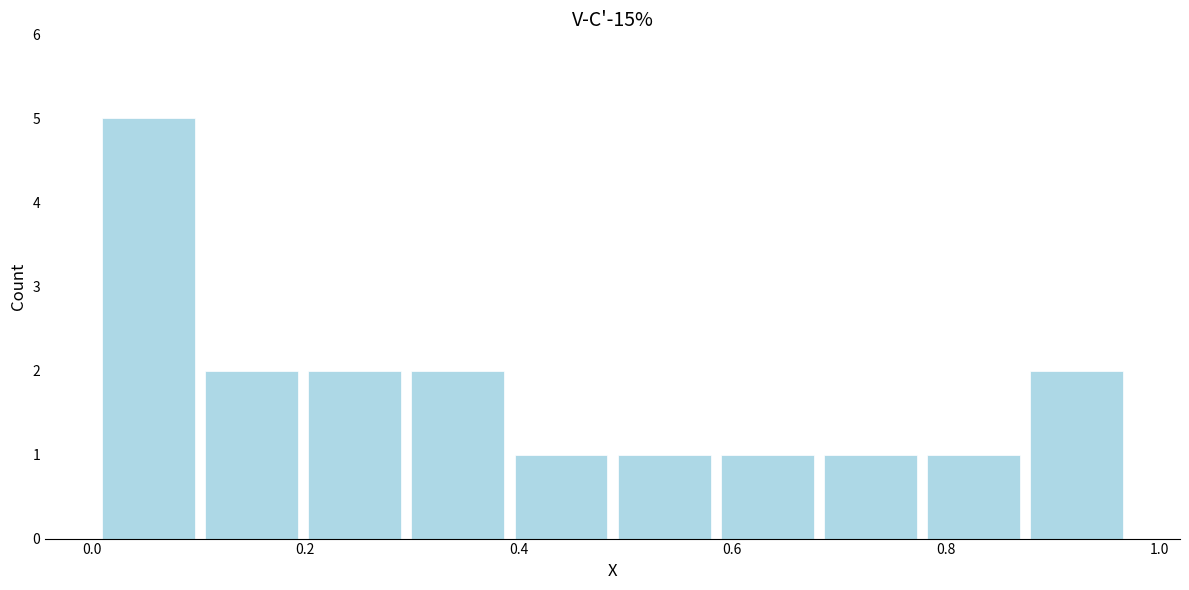

Reading left to right, list every bar in this chart as the range it spans on the x-axis followed by its height. Neither the bar edges nor the heights are printed on the chart, so give them approximately, as read against the axes.

0.00 to 0.10: 5
0.10 to 0.20: 2
0.20 to 0.30: 2
0.30 to 0.40: 2
0.40 to 0.48: 1
0.48 to 0.58: 1
0.58 to 0.68: 1
0.68 to 0.78: 1
0.78 to 0.88: 1
0.88 to 0.98: 2